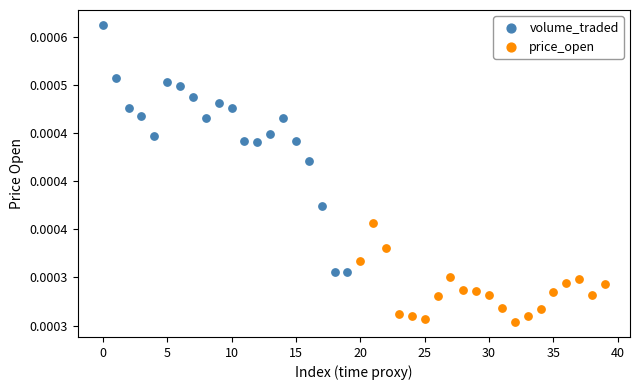

Which series has the largest Y range (max minus min)?

volume_traded